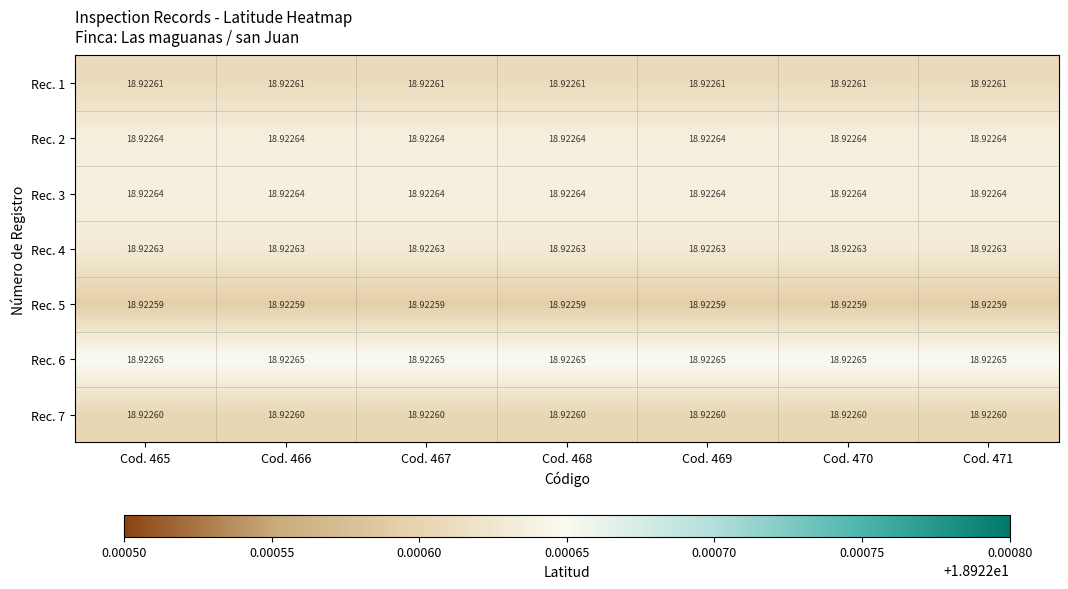

Is the value of Rec. 4 at Cod. 466 greater than the value of Rec. 1 at Cod. 470?

Yes